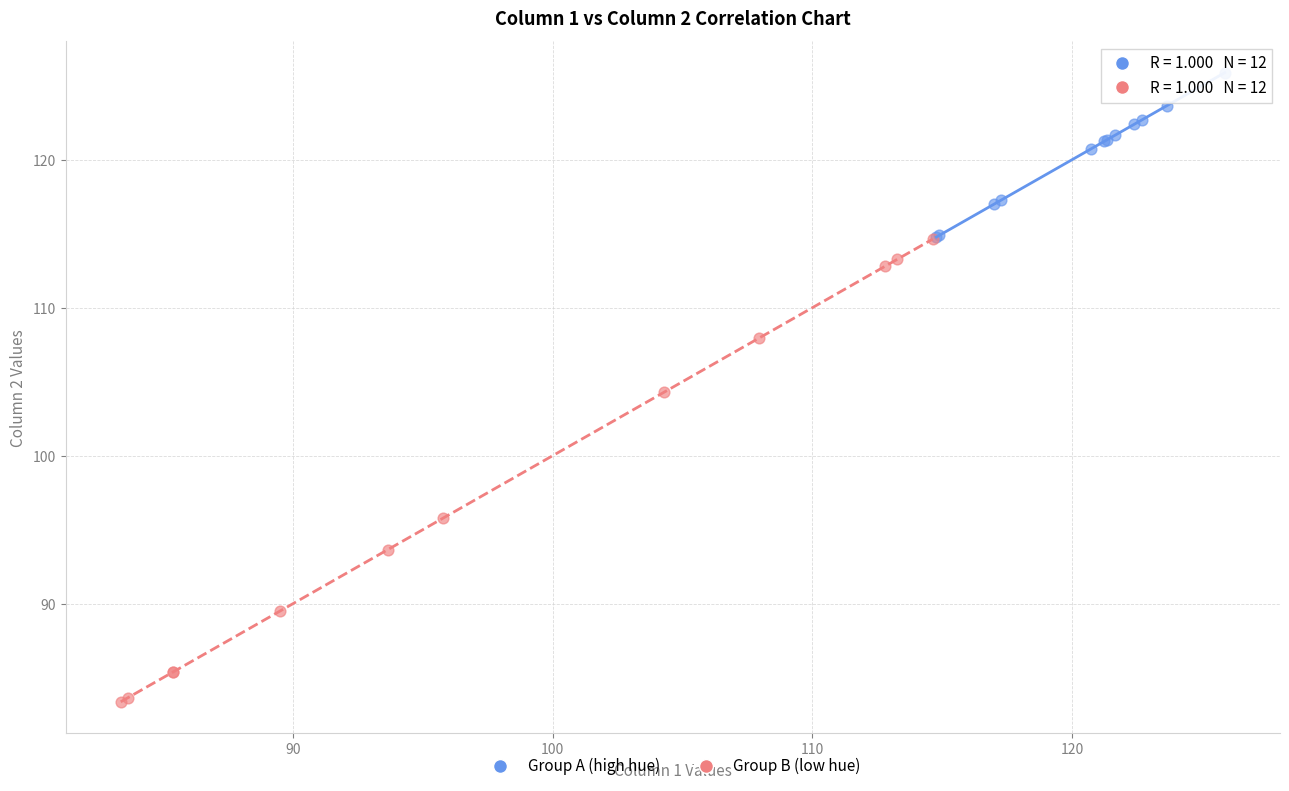

Which series has the largest Y range (max minus min)?

Group B (low hue)